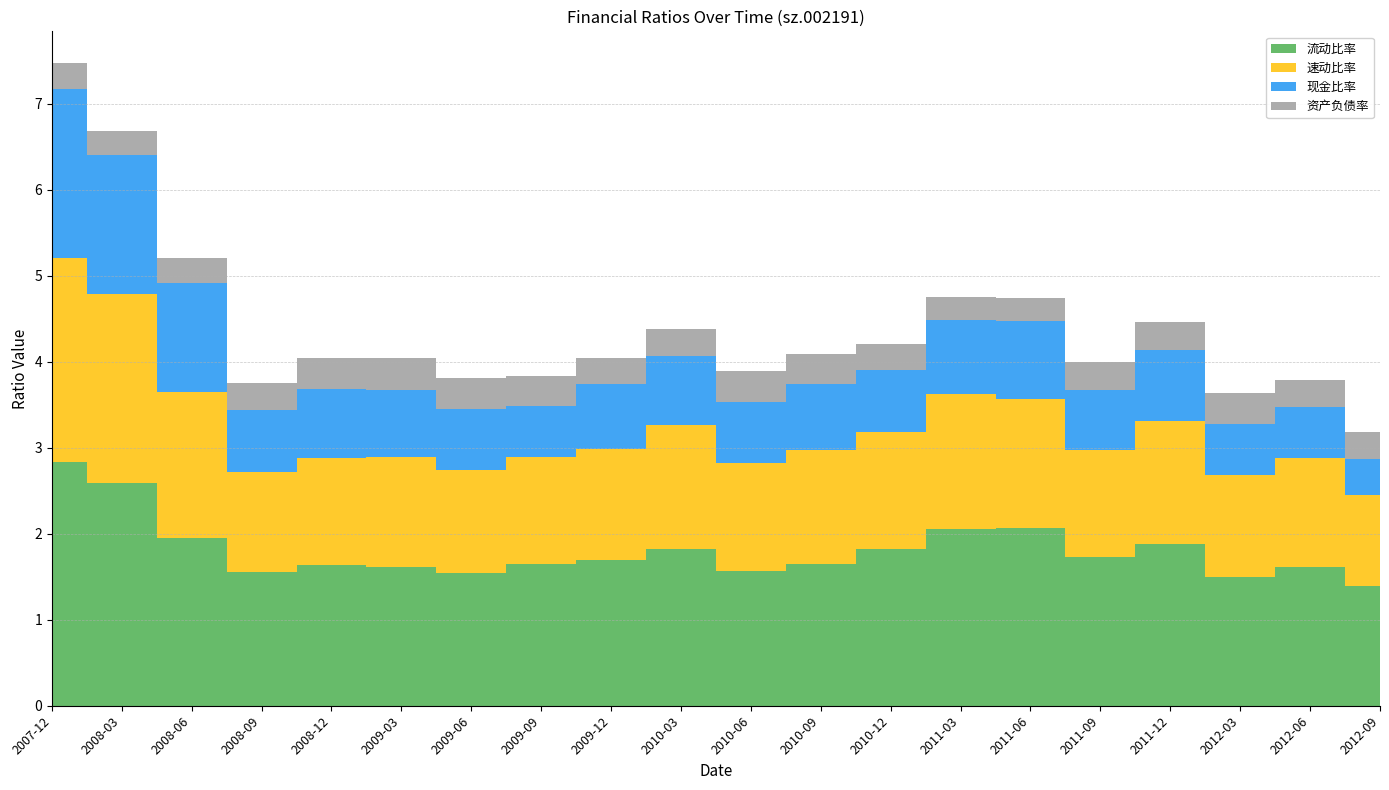

Reading left to right, list all the values displayed in this chart.

流动比率: 2.8	2.6	1.9	1.5	1.6	1.6	1.5	1.7	1.7	1.8	1.6	1.7	1.8	2.1	2.1	1.7	1.9	1.5	1.6	1.4
速动比率: 2.4	2.2	1.7	1.2	1.2	1.3	1.2	1.2	1.3	1.4	1.3	1.3	1.4	1.6	1.5	1.2	1.4	1.2	1.3	1.1
现金比率: 2.0	1.6	1.3	0.7	0.8	0.8	0.7	0.6	0.8	0.8	0.7	0.8	0.7	0.9	0.9	0.7	0.8	0.6	0.6	0.4
资产负债率: 0.3	0.3	0.3	0.3	0.4	0.4	0.4	0.3	0.3	0.3	0.4	0.3	0.3	0.3	0.3	0.3	0.3	0.4	0.3	0.3